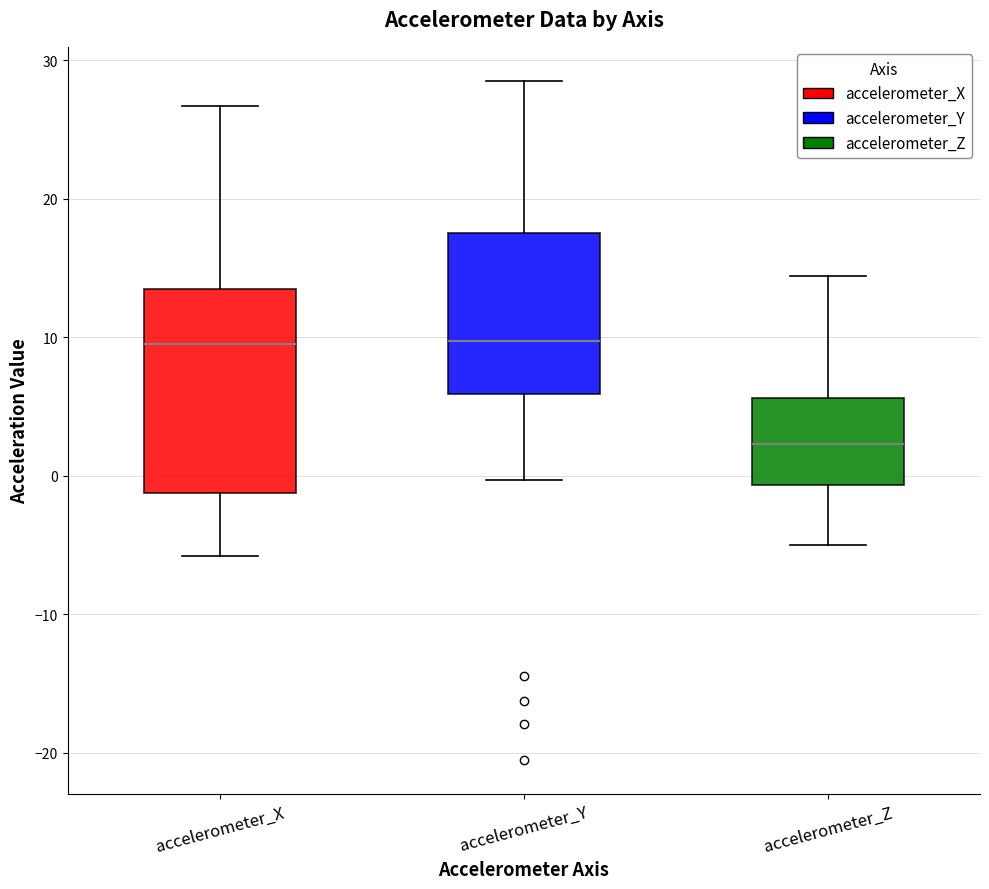

Where does the median line of the box for accelerometer_Z sit on the y-axis? The values are not printed on the chart, so give them approximately, as read against the axis.

2